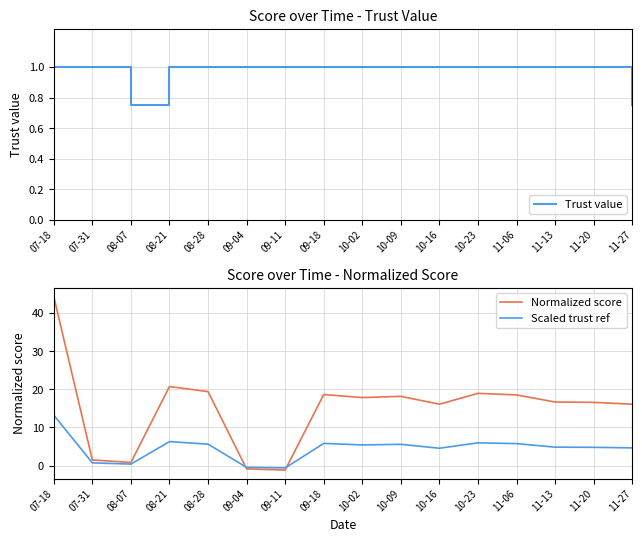

True or false: Normalized score has a value of 0.4 at 08-07.

False